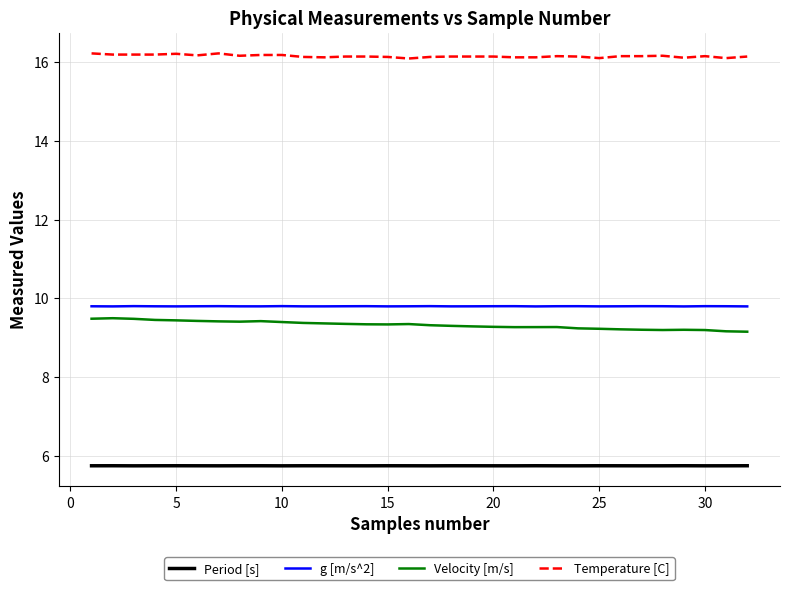

How many Velocity [m/s] values are between 9 and 10?

32